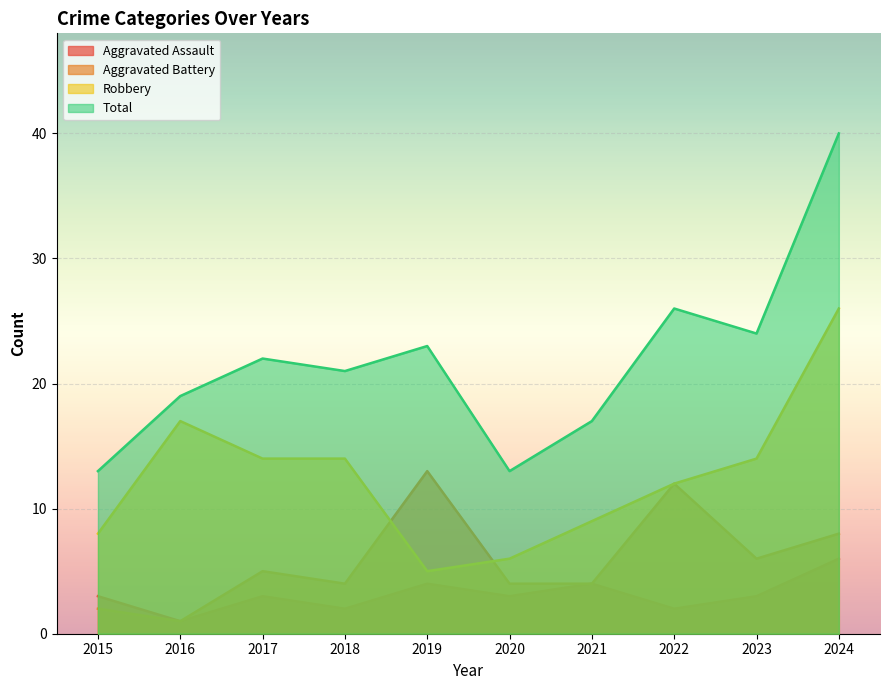

What is the average value of the Total series?

22